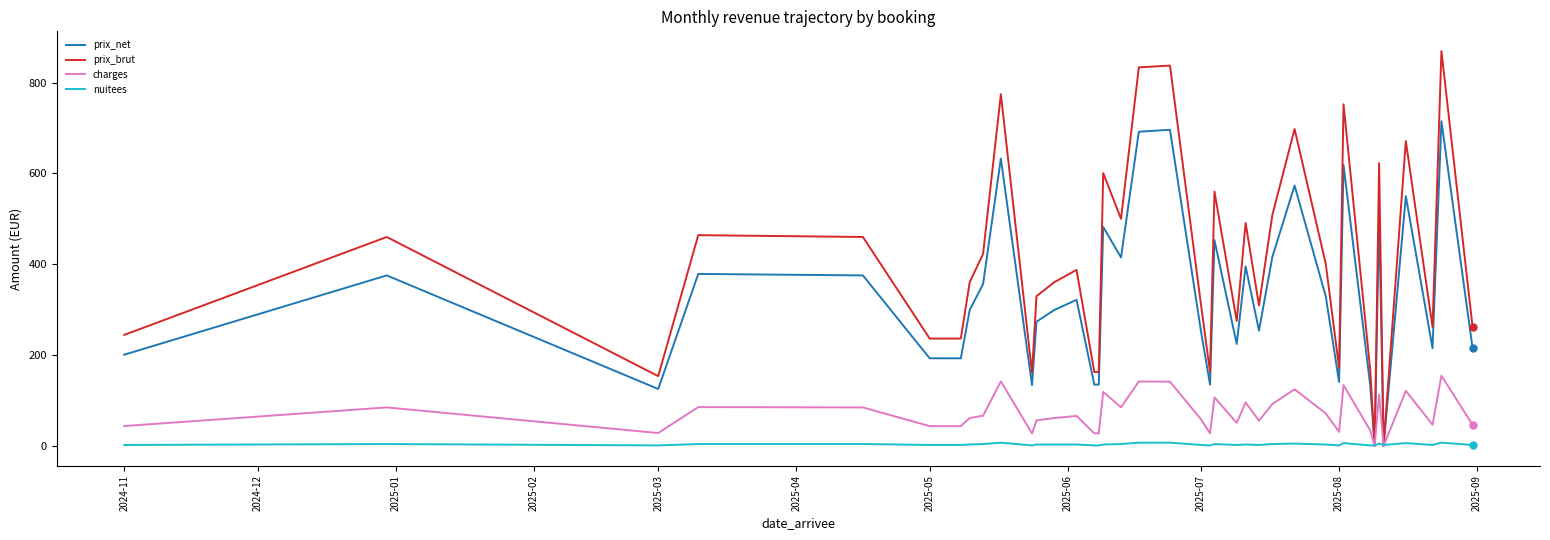

Which series has the largest range (max minus min)?

prix_brut